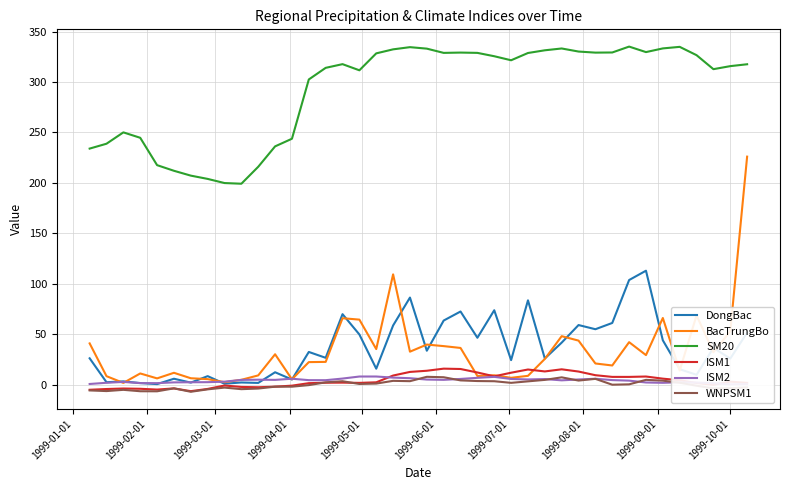

What is the highest value of the DongBac series?

113.0